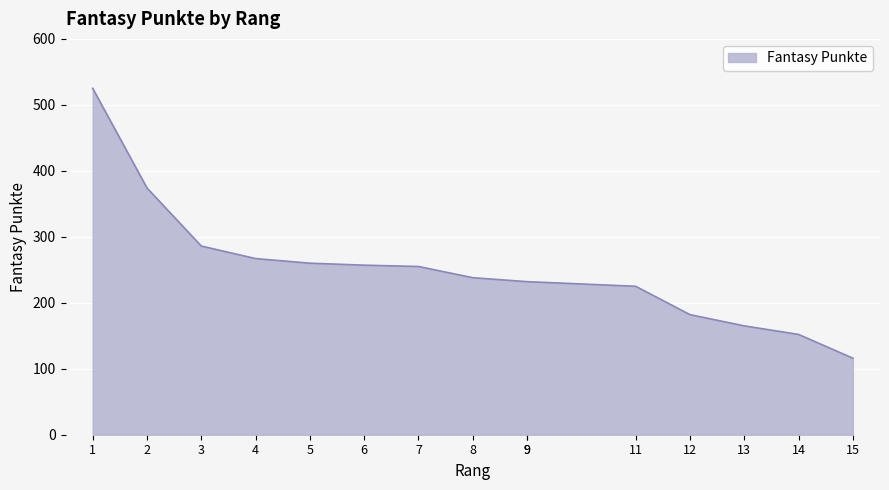

What is the difference between the values at 8 and 9?

6